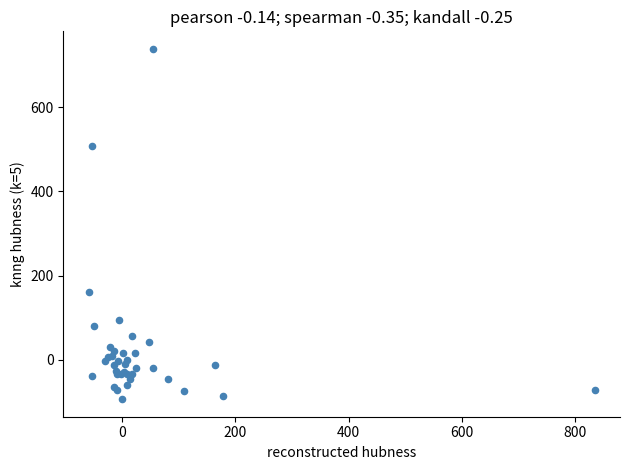

What Y value in the scatter plot is closest to 322?

160.5